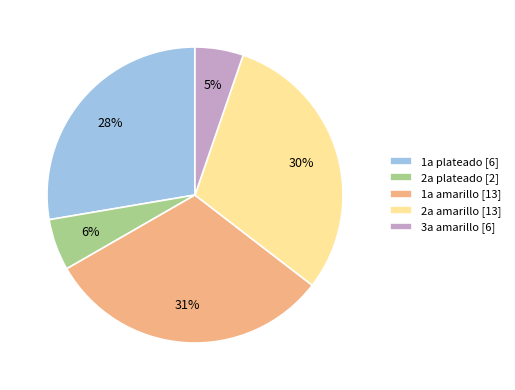

Does any single category account for the majority?

No